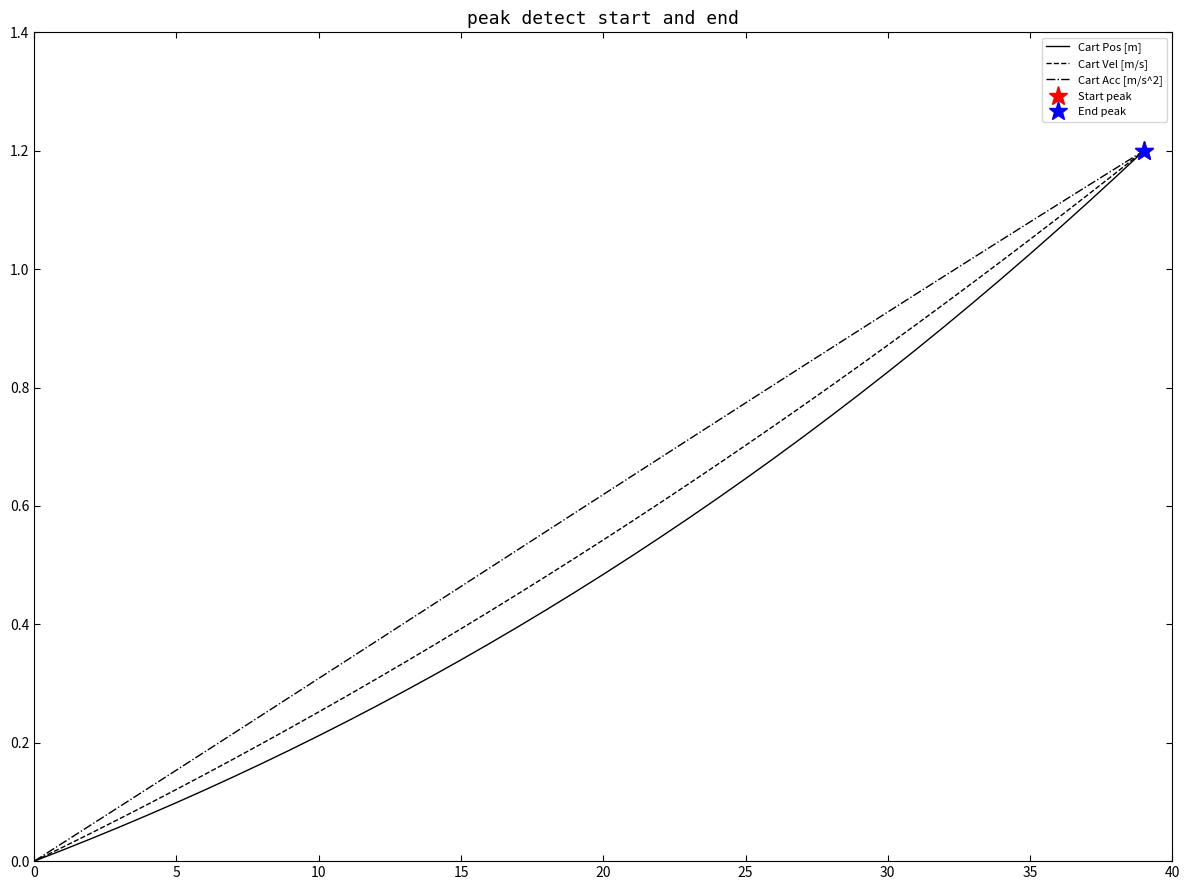

At how many categories does at least one series exceed 1?

7